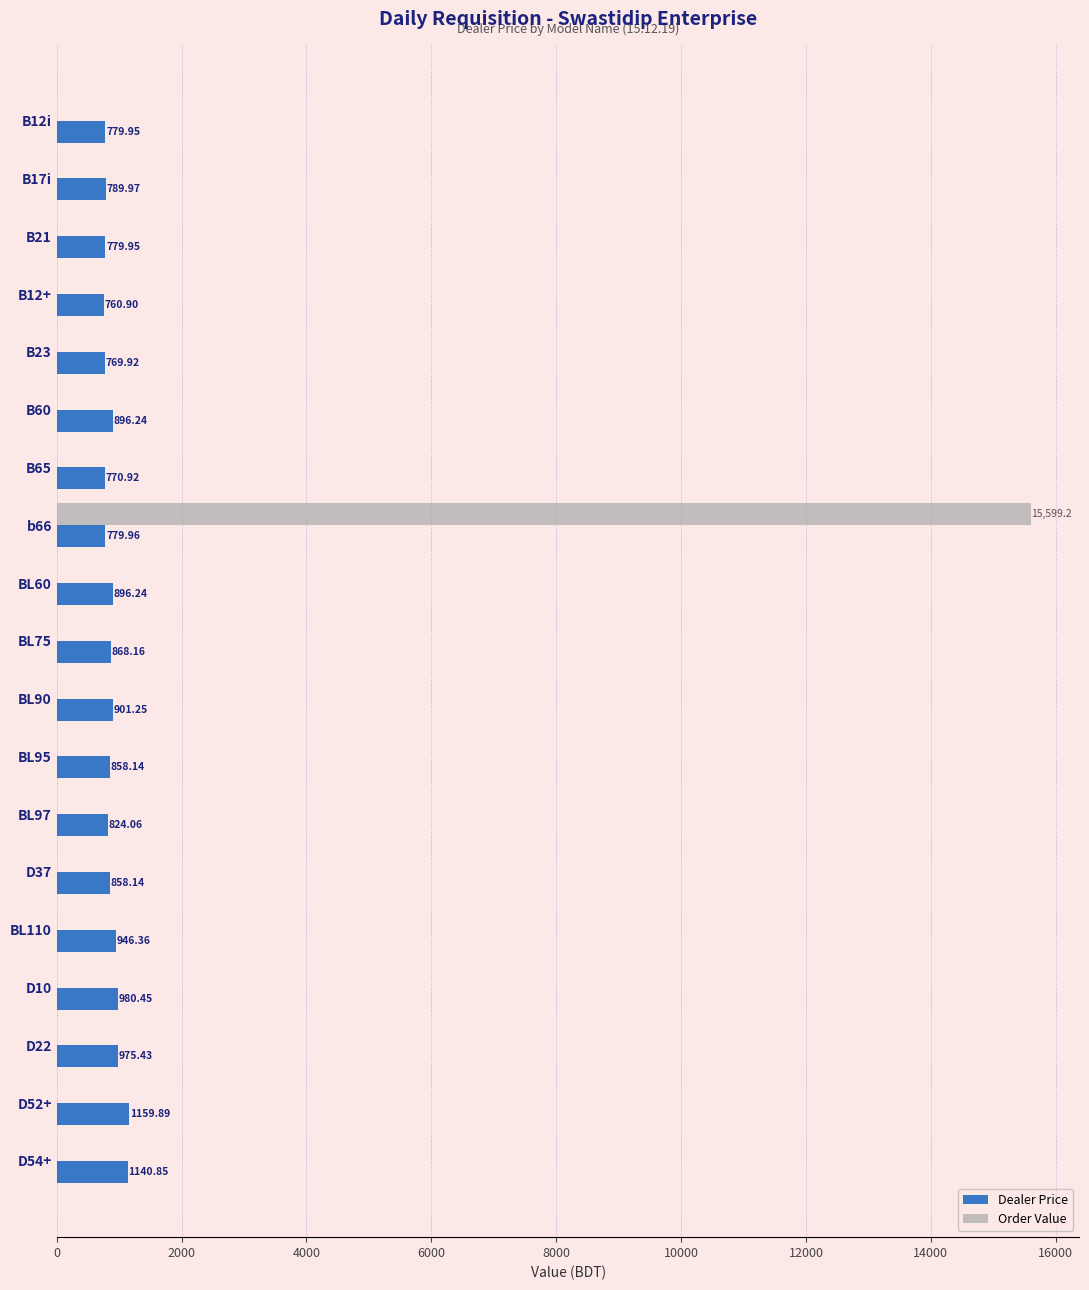

Which series changed the most between BL97 and D10?

Dealer Price